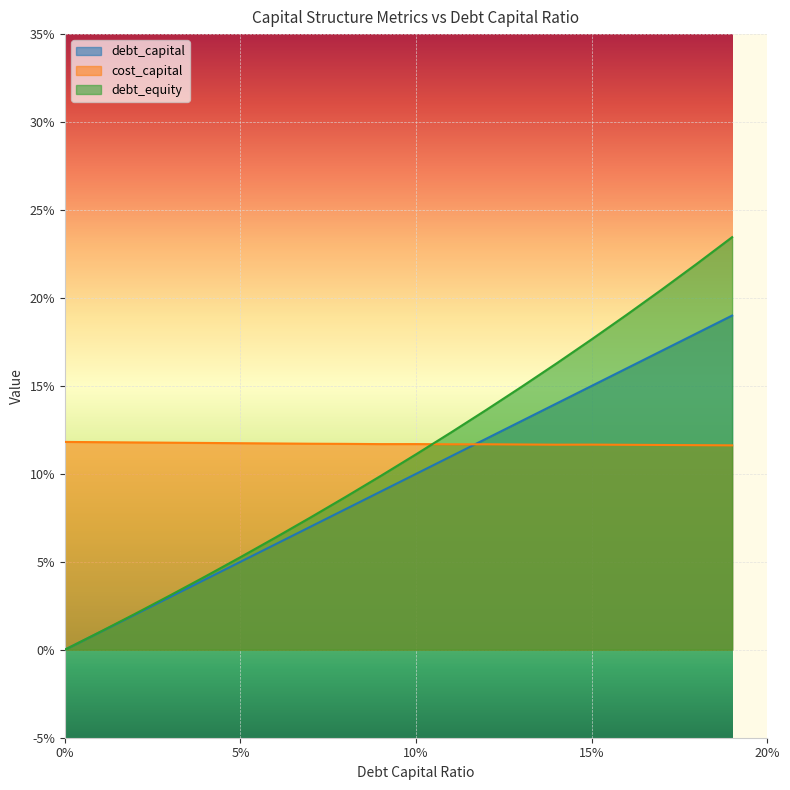

After their last crossing, which series has the higher values: cost_capital or debt_capital?

debt_capital